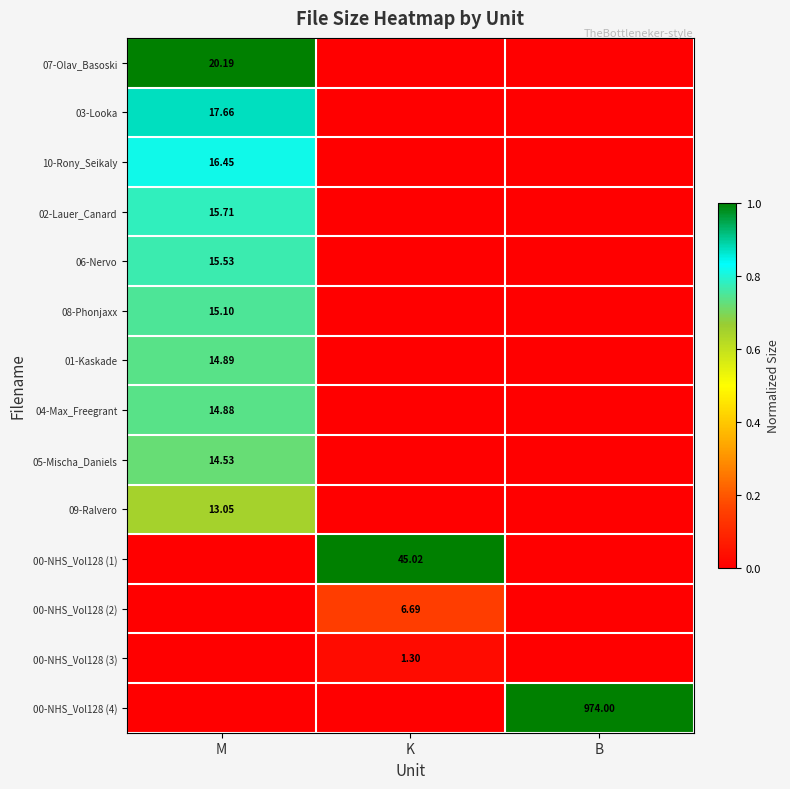

Which has a higher value, B or K?

B